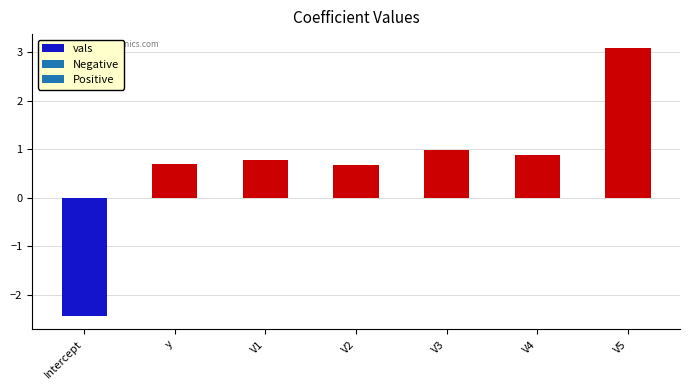

Reading left to right, what are all the values shown in this chart?

Intercept=-2.4	y=0.7	V1=0.8	V2=0.7	V3=1.0	V4=0.9	V5=3.1